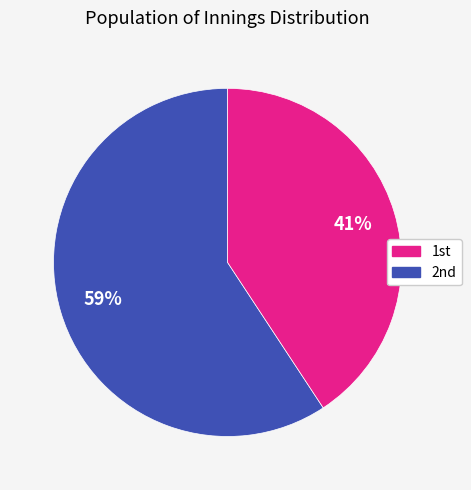

What is the largest slice in the pie chart?

1st